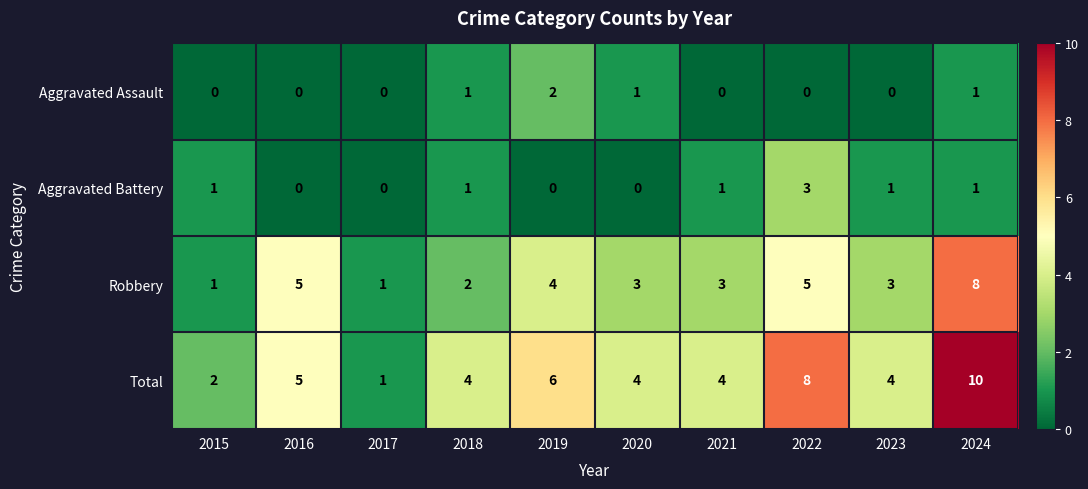

How many distinct data groups are displayed?

4